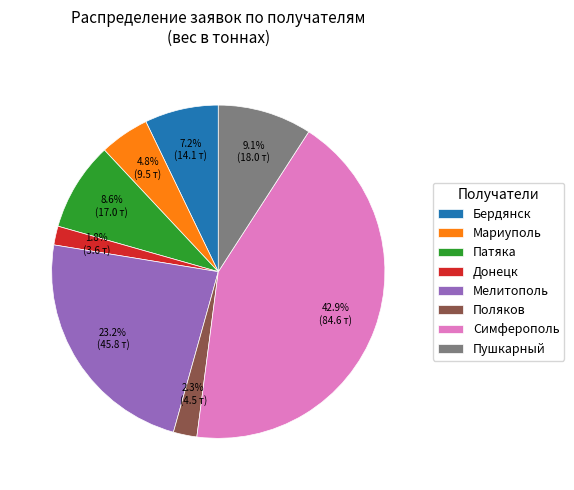

Does Мелитополь account for over 50% of the chart?

No